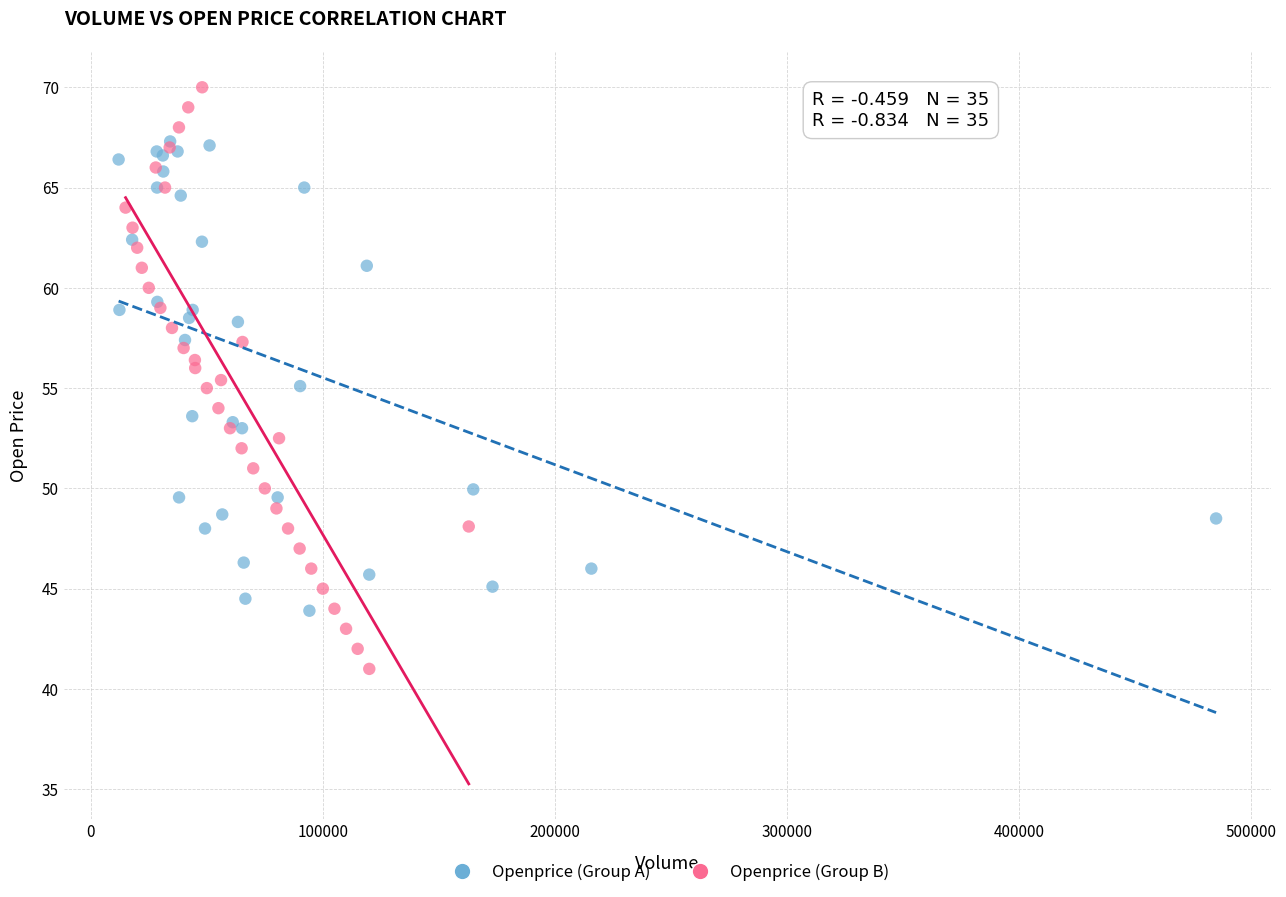

Which series contains the lowest Y value?

Openprice (Group B)